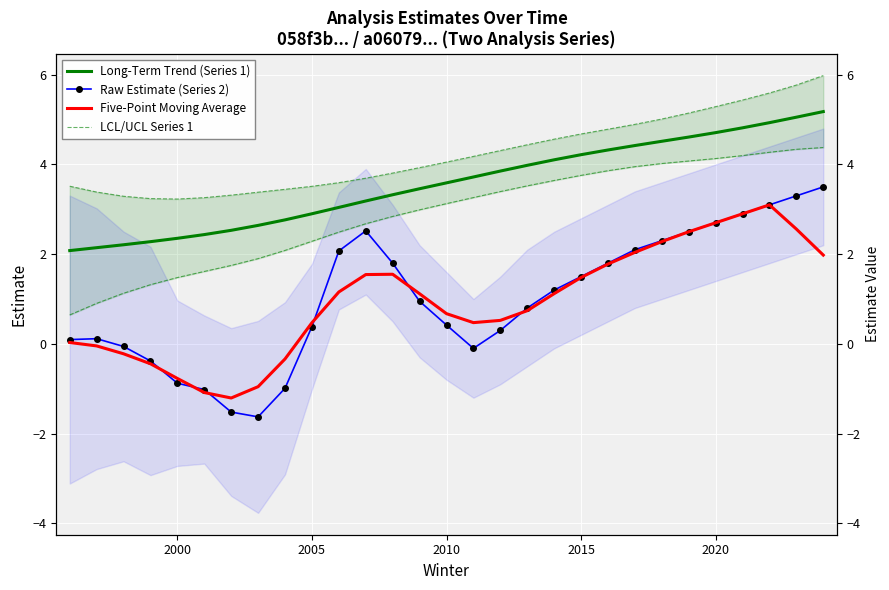

Reading right to left, what are all the values shown in this chart?

Long-Term Trend (Series 1): 5.2	5.1	4.9	4.8	4.7	4.6	4.5	4.4	4.3	4.2	4.1	4.0	3.9	3.7	3.6	3.5	3.3	3.2	3.0	2.9	2.8	2.6	2.5	2.4	2.4	2.3	2.2	2.1	2.1
Raw Estimate (Series 2): 3.5	3.3	3.1	2.9	2.7	2.5	2.3	2.1	1.8	1.5	1.2	0.8	0.3	-0.1	0.4	0.9	1.8	2.5	2.1	0.4	-1.0	-1.6	-1.5	-1.0	-0.9	-0.4	-0.1	0.1	0.1
Five-Point Moving Average: 2.0	2.6	3.1	2.9	2.7	2.5	2.3	2.0	1.8	1.5	1.1	0.7	0.5	0.5	0.7	1.1	1.6	1.5	1.2	0.5	-0.3	-1.0	-1.2	-1.1	-0.8	-0.4	-0.2	-0.0	0.0
LCL/UCL Series 1: 4.4	4.3	4.3	4.2	4.1	4.1	4.0	4.0	3.9	3.8	3.6	3.5	3.4	3.3	3.1	3.0	2.8	2.7	2.5	2.3	2.1	1.9	1.7	1.6	1.5	1.3	1.1	0.9	0.6